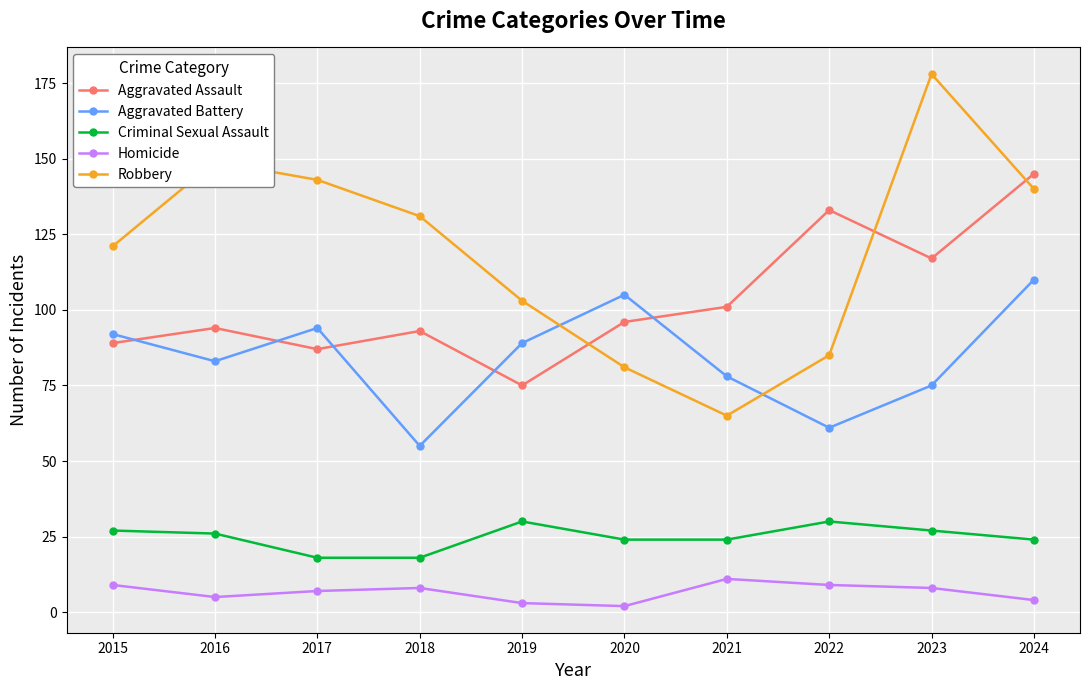

The value of Aggravated Assault at 2022 is 38. True or false?

False